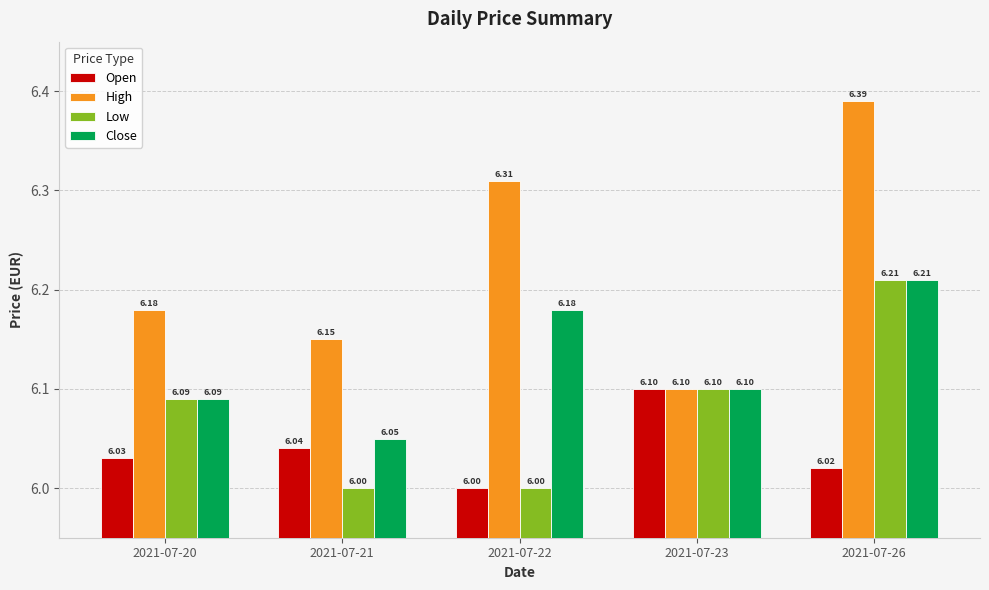

At which category is the sum across all series the highest?

2021-07-26